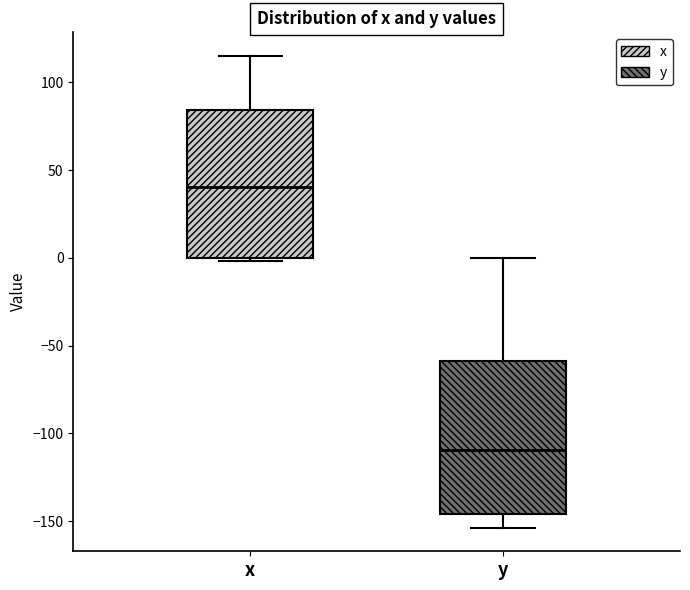

Reading left to right, transcribe this box plot: for each box, give where its median line is, the range the box spans, and where its two whiskers end, as read against the y-axis. The values are not printed on the chart, so give them approximately, as read against the axis.

x: median 40, box 0 to 85, whiskers 0 (just below the box's lower edge) to 115
y: median -110, box -145 to -60, whiskers -155 to 0